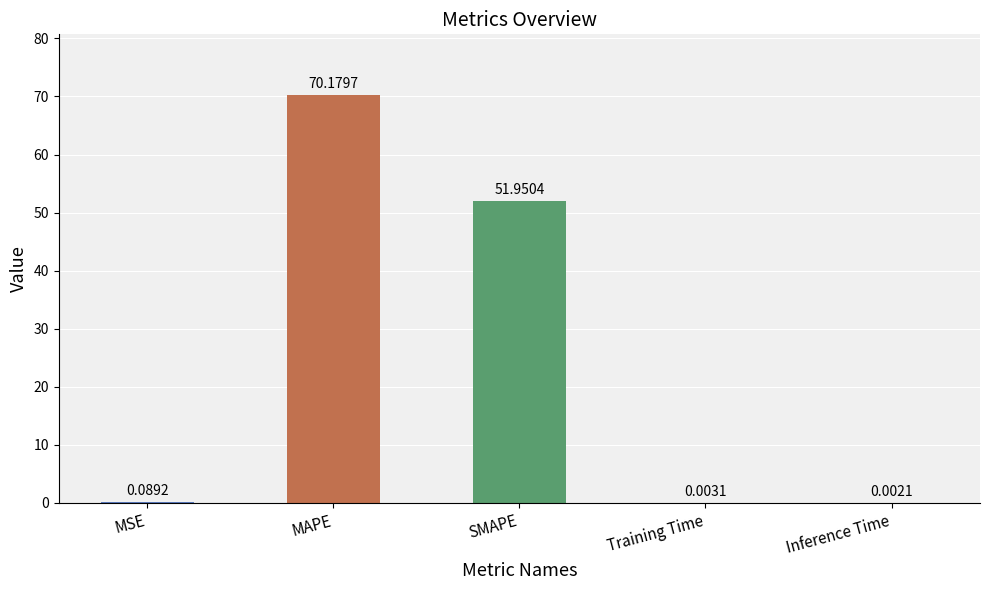

At which category does the chart reach its peak across all series?

MAPE